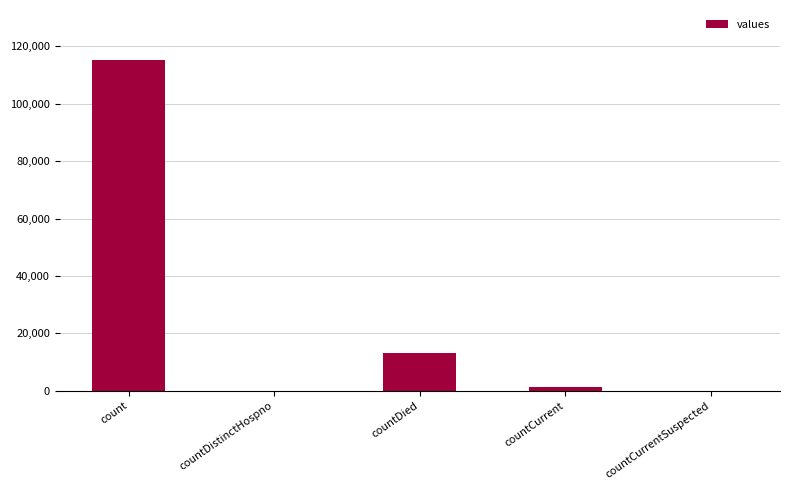

True or false: the data shows 24231 at count.

False